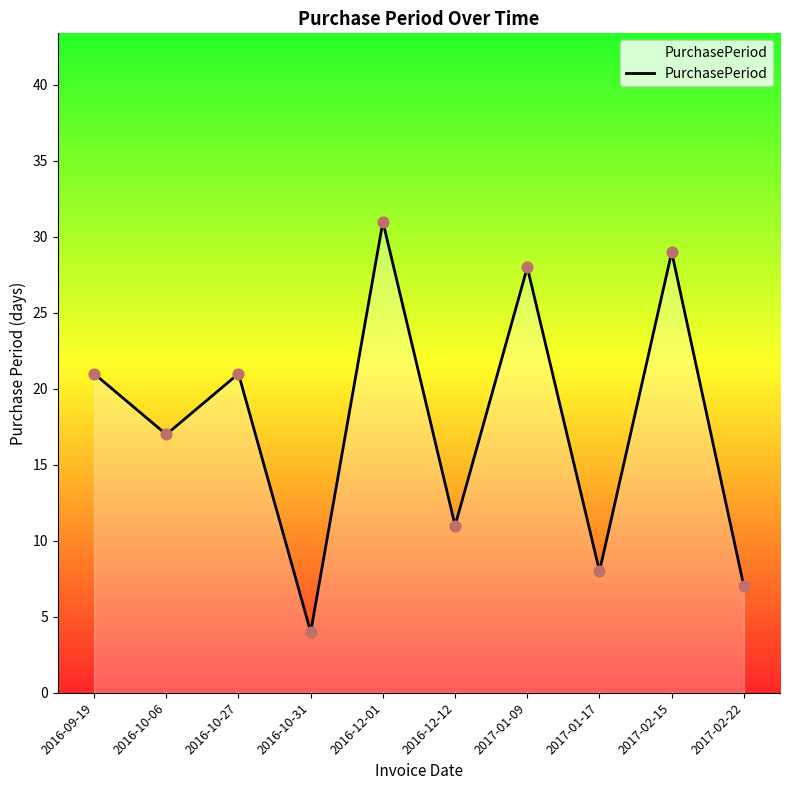

Between 2016-10-06 and 2017-01-17, which is larger?

2016-10-06